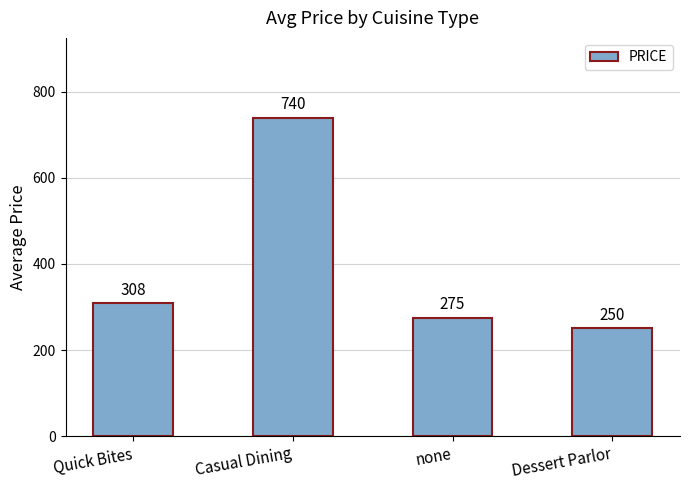

List the labels in order of value, largest first.

Casual Dining, Quick Bites, none, Dessert Parlor